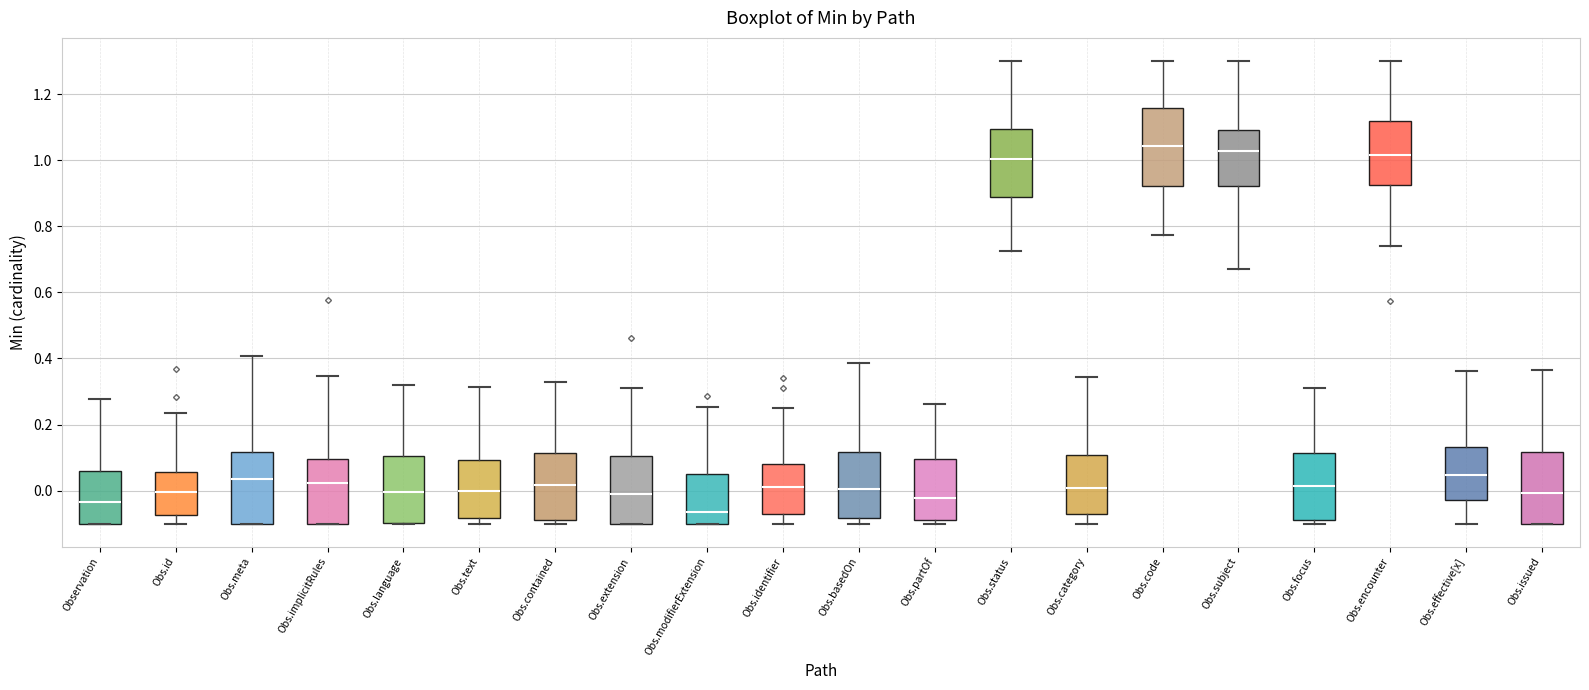

Reading left to right, read every box against the y-axis: the position of its median line, the range the box covers, and the ends of its whiskers. The values are not printed on the chart, so give them approximately, as read against the axis.

Observation: median -0.04, box -0.10 to 0.06, whiskers -0.10 to 0.28
Obs.id: median 0.00, box -0.08 to 0.06, whiskers -0.10 to 0.24
Obs.meta: median 0.04, box -0.10 to 0.12, whiskers -0.10 to 0.40
Obs.implicitRules: median 0.02, box -0.10 to 0.10, whiskers -0.10 to 0.34
Obs.language: median 0.00, box -0.10 to 0.10, whiskers -0.10 to 0.32
Obs.text: median 0.00, box -0.08 to 0.10, whiskers -0.10 to 0.32
Obs.contained: median 0.02, box -0.08 to 0.12, whiskers -0.10 to 0.32
Obs.extension: median -0.02, box -0.10 to 0.10, whiskers -0.10 to 0.30
Obs.modifierExtension: median -0.06, box -0.10 to 0.04, whiskers -0.10 to 0.26
Obs.identifier: median 0.02, box -0.06 to 0.08, whiskers -0.10 to 0.26
Obs.basedOn: median 0.00, box -0.08 to 0.12, whiskers -0.10 to 0.38
Obs.partOf: median -0.02, box -0.08 to 0.10, whiskers -0.10 to 0.26
Obs.status: median 1.00, box 0.88 to 1.10, whiskers 0.72 to 1.30
Obs.category: median 0.00, box -0.06 to 0.10, whiskers -0.10 to 0.34
Obs.code: median 1.04, box 0.92 to 1.16, whiskers 0.78 to 1.30
Obs.subject: median 1.02, box 0.92 to 1.10, whiskers 0.68 to 1.30
Obs.focus: median 0.02, box -0.08 to 0.12, whiskers -0.10 to 0.32
Obs.encounter: median 1.02, box 0.92 to 1.12, whiskers 0.74 to 1.30
Obs.effective[x]: median 0.04, box -0.02 to 0.14, whiskers -0.10 to 0.36
Obs.issued: median 0.00, box -0.10 to 0.12, whiskers -0.10 to 0.36